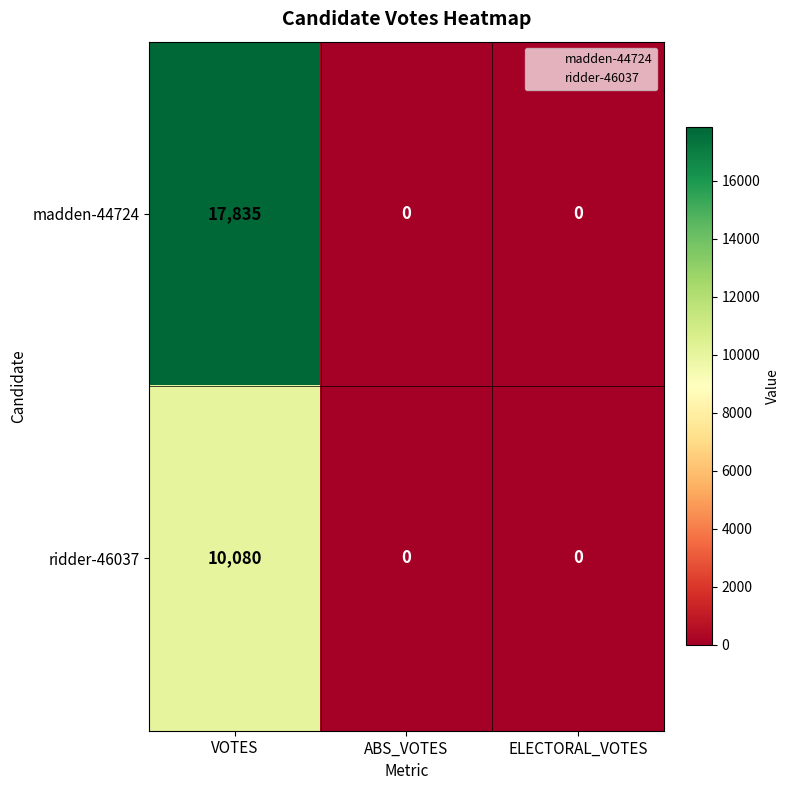

The madden-44724 series shows 0 at ELECTORAL_VOTES. True or false?

True